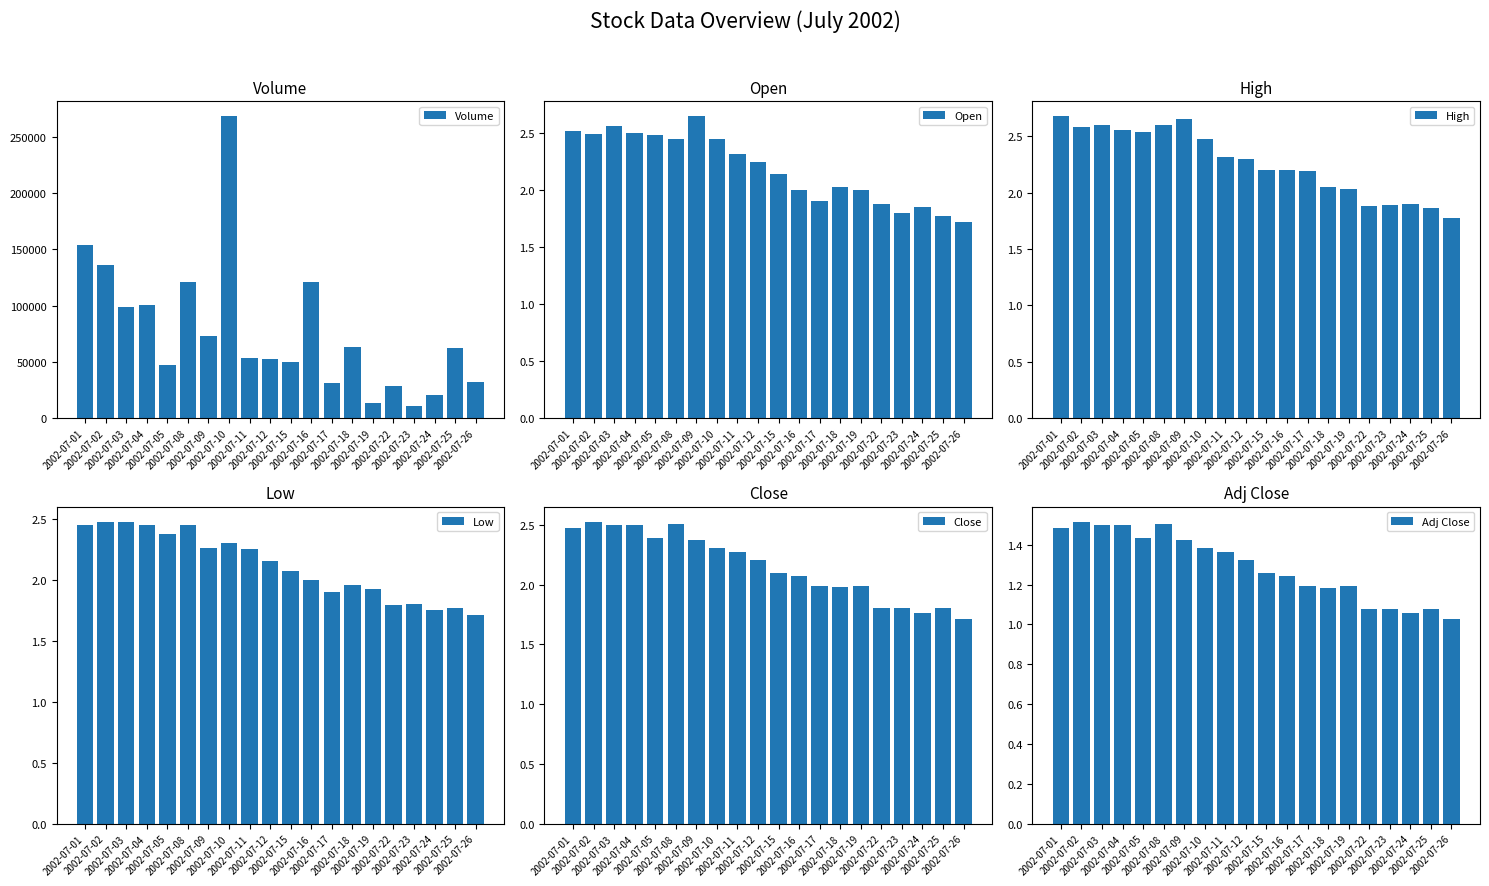

What is the difference between the maximum and second lowest values in the High series?

0.8